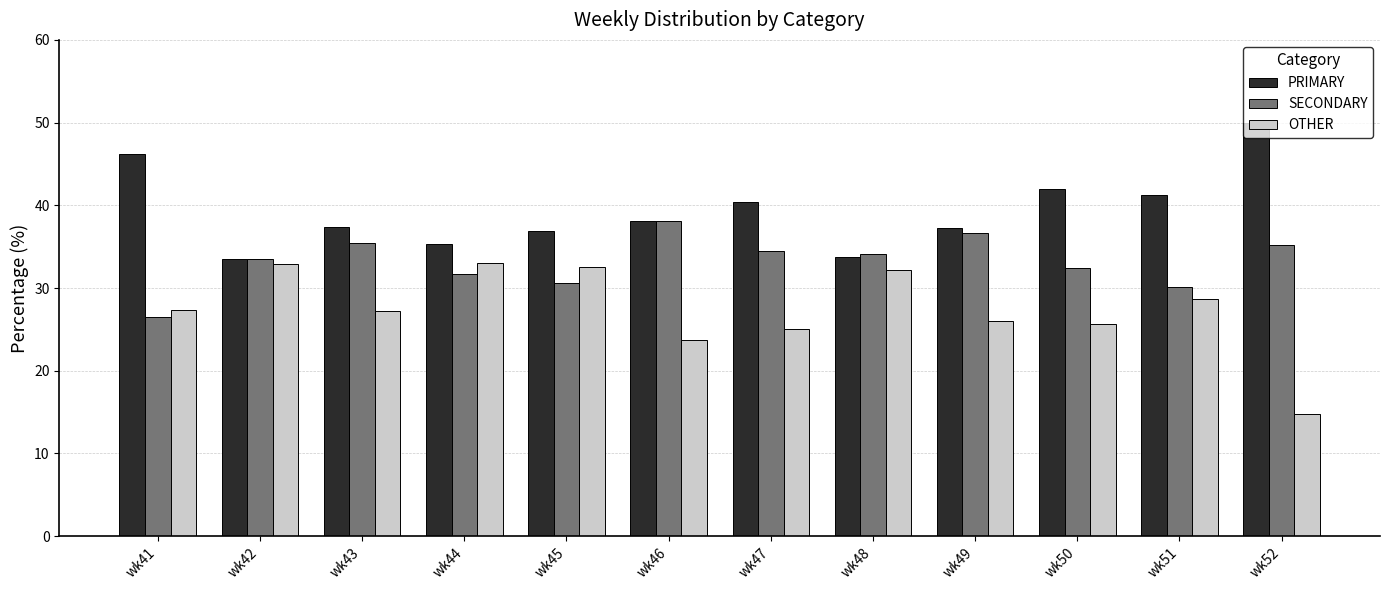

Which series has the largest total across all categories?

PRIMARY